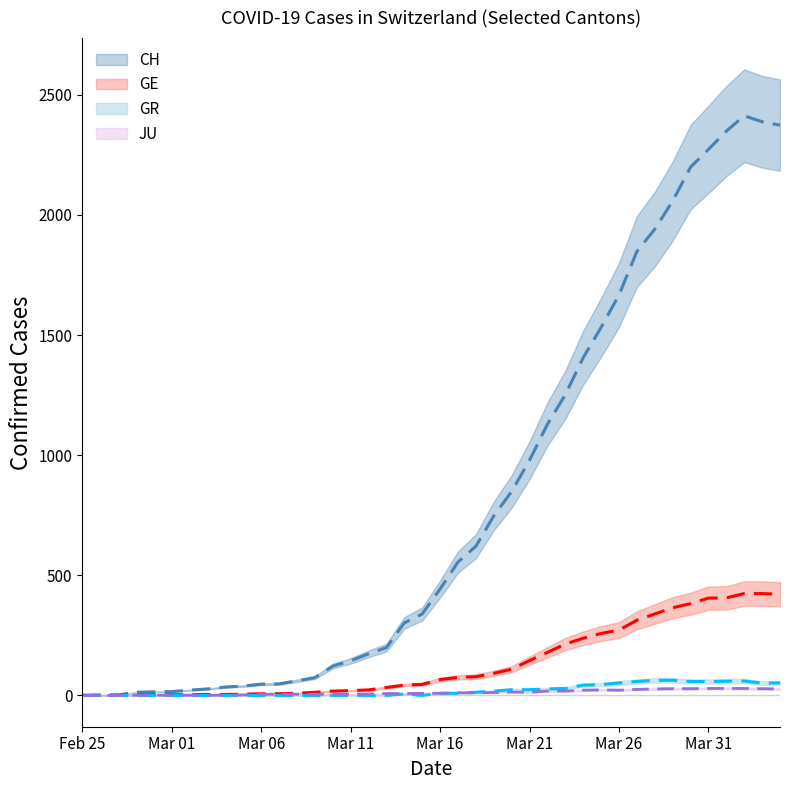

True or false: JU and CH intersect in this chart.

False